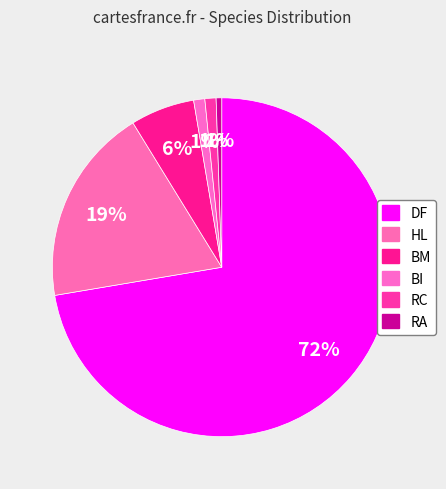

The BI slice represents 1% of the pie. True or false?

True